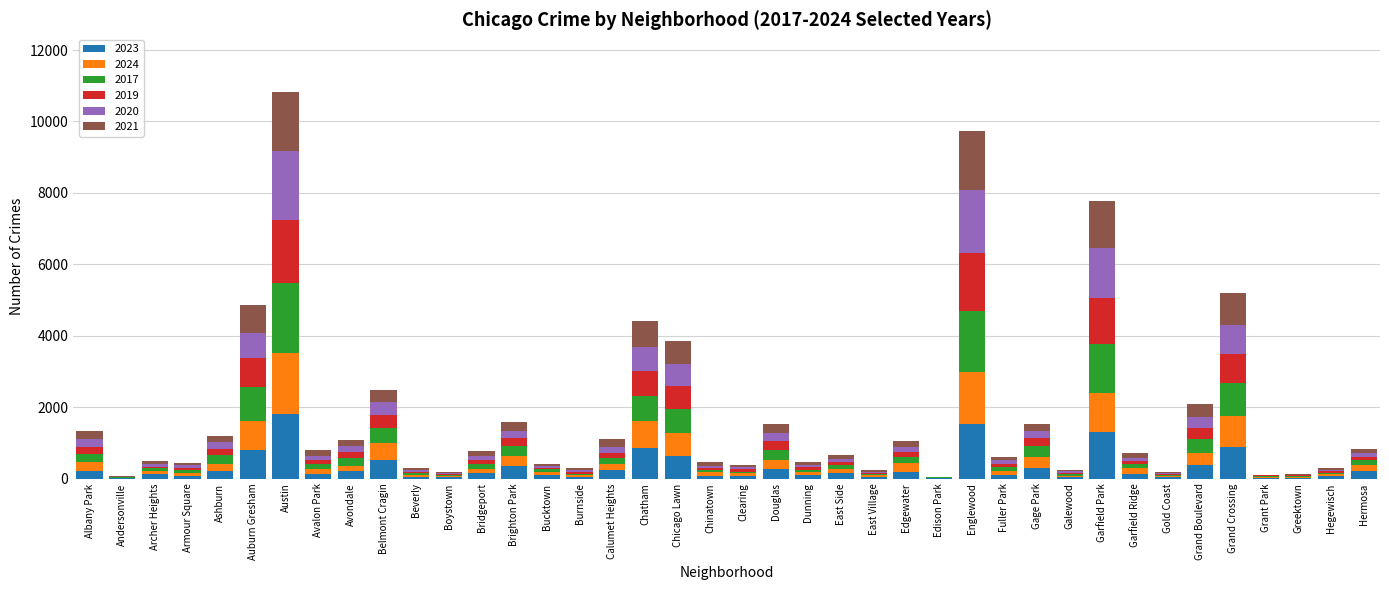

Which category has the highest value in the 2023 series?

Austin